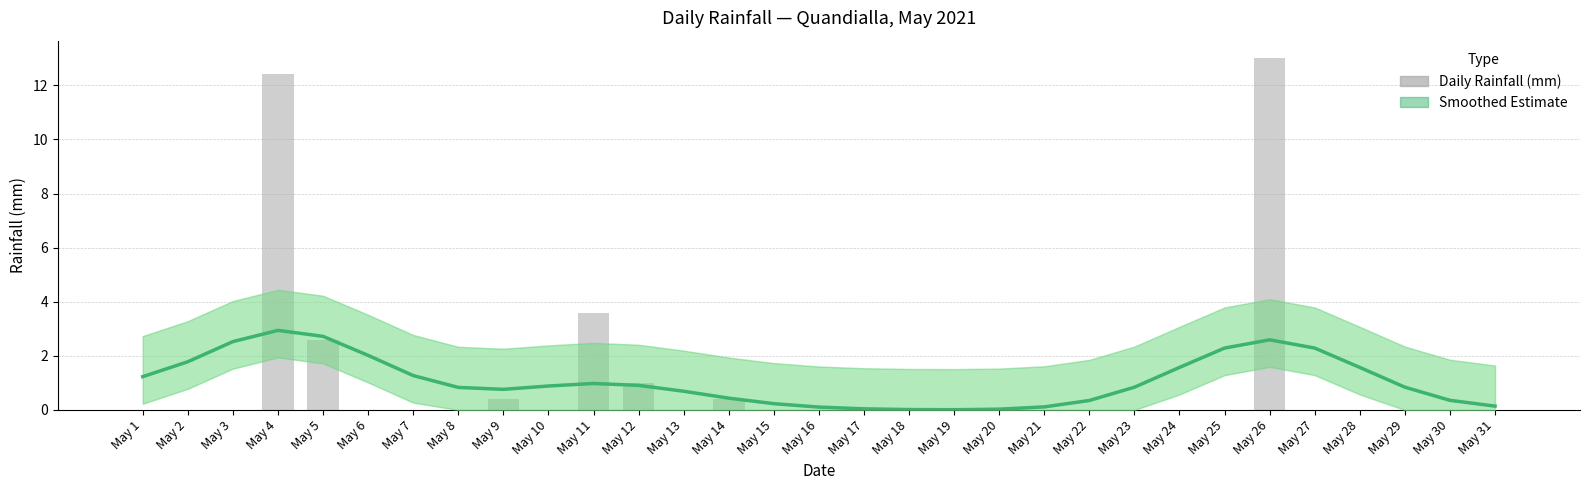

Reading left to right, extract all data points from this chart.

Smoothed estimate: 1.2	1.8	2.5	2.9	2.7	2.0	1.3	0.8	0.8	0.9	1.0	0.9	0.7	0.4	0.2	0.1	0.0	0.0	0.0	0.0	0.1	0.4	0.8	1.6	2.3	2.6	2.3	1.6	0.8	0.4	0.1
Rainfall (mm): 0.0	0.0	0.0	12.4	2.6	0.0	0.0	0.0	0.4	0.0	3.6	1.0	0.0	0.4	0.0	0.0	0.0	0.0	0.0	0.0	0.0	0.0	0.0	0.0	0.0	13.0	0.0	0.0	0.0	0.0	0.0